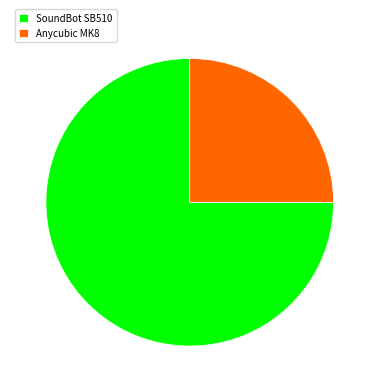

Rank the categories by value from lowest to highest.

Anycubic MK8, SoundBot SB510